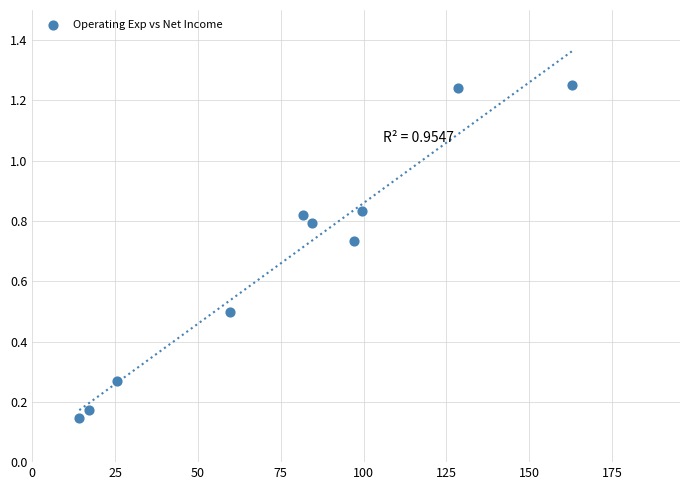

What is the average X value?

77.1